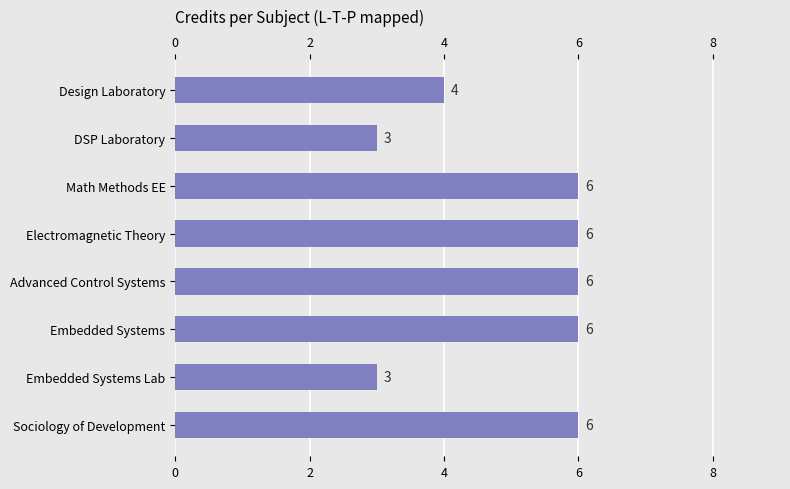

What is the change in value from DSP Laboratory to Electromagnetic Theory?

+3